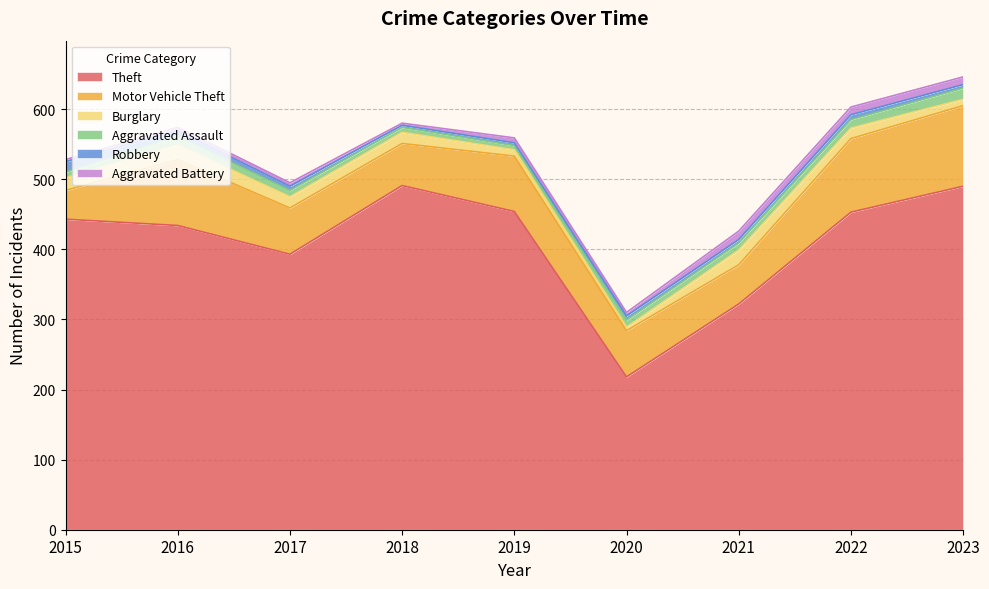

What is the lowest value of the Aggravated Battery series?

3